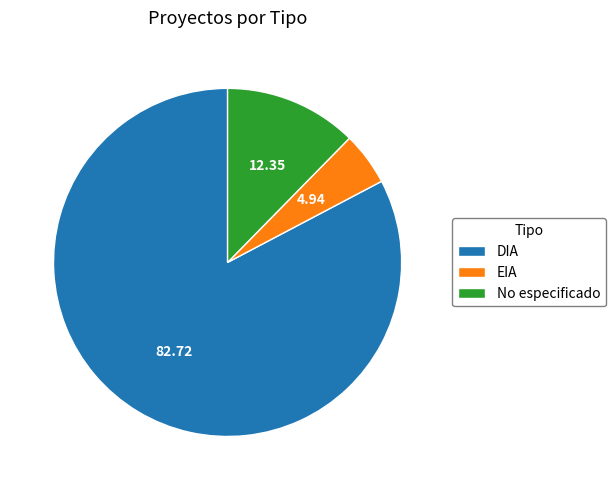

Which has a higher value, DIA or No especificado?

DIA